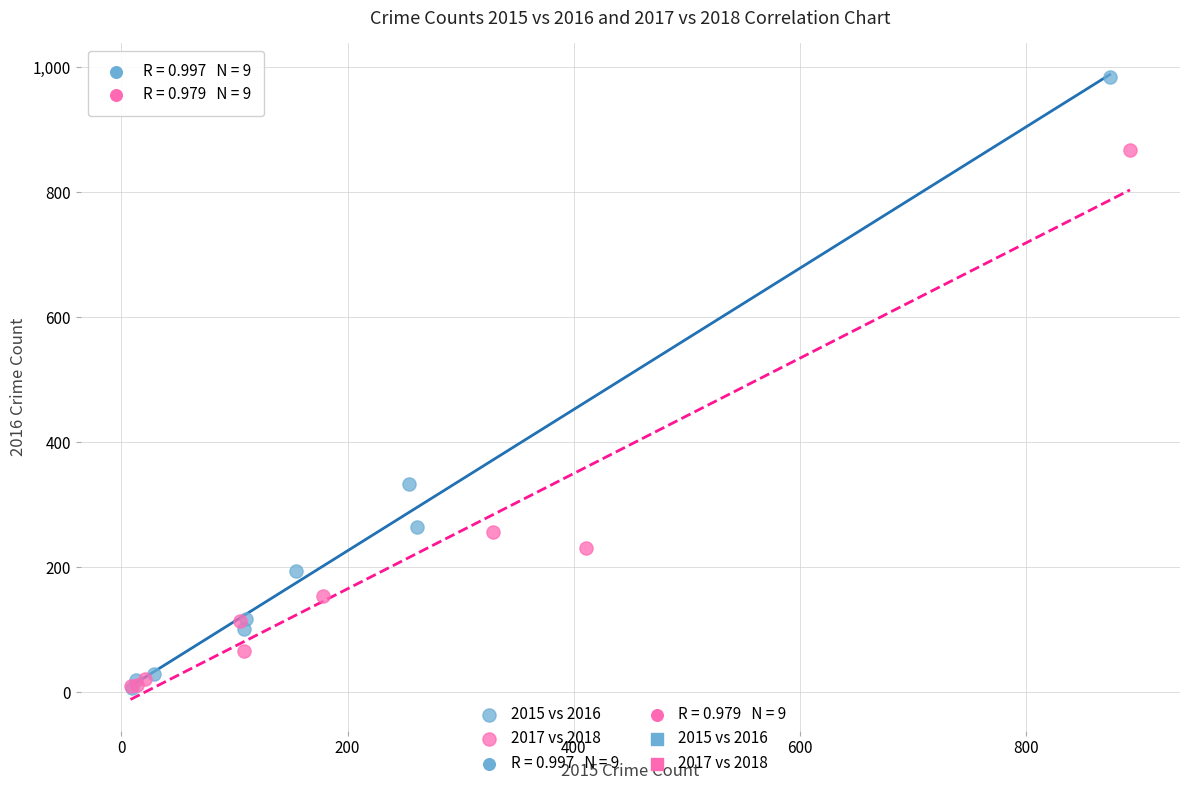

Which series has the largest Y range (max minus min)?

2015 vs 2016